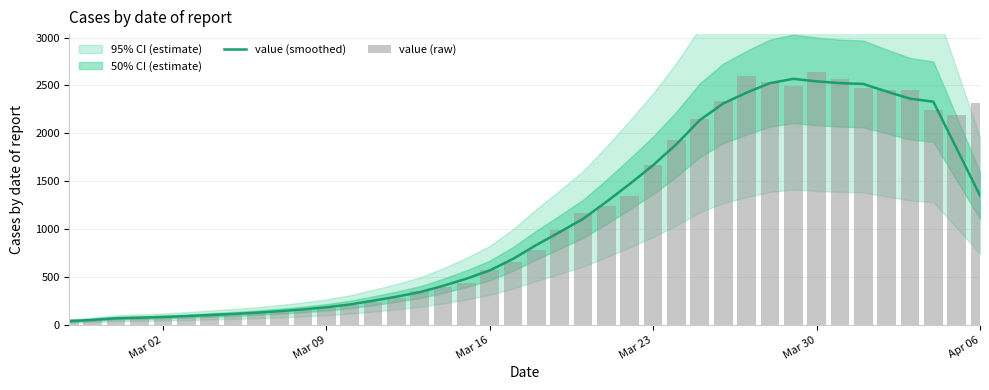

Rank the series by their maximum value, from highest to lowest.

value (raw), value (smoothed)